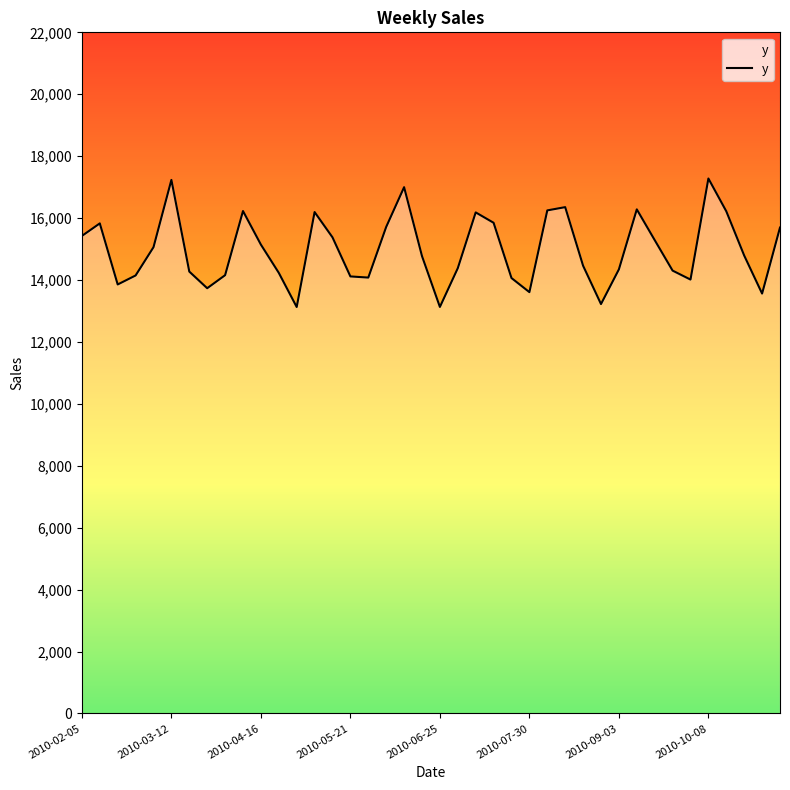

What is the difference between the maximum and minimum values?

4150.7